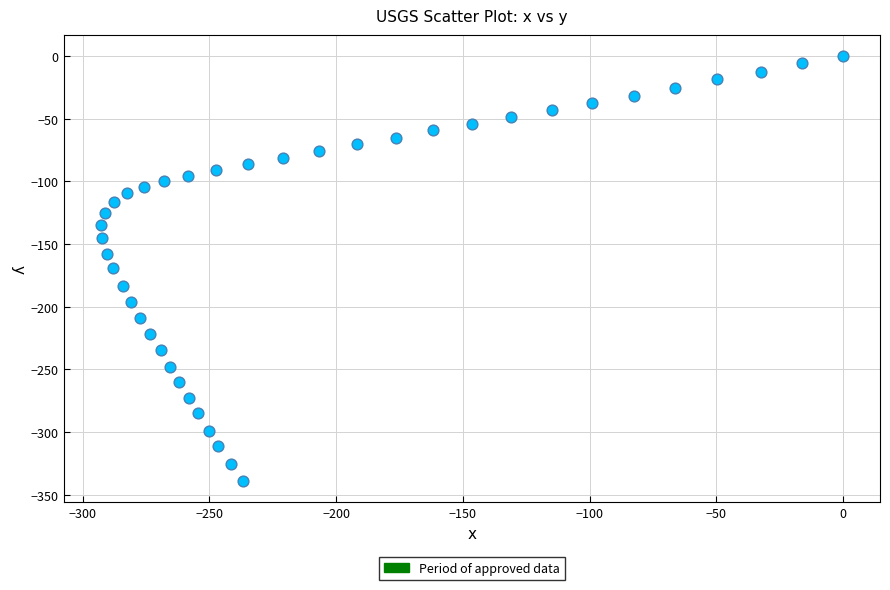

What is the range of X values (max minus min)?

292.9